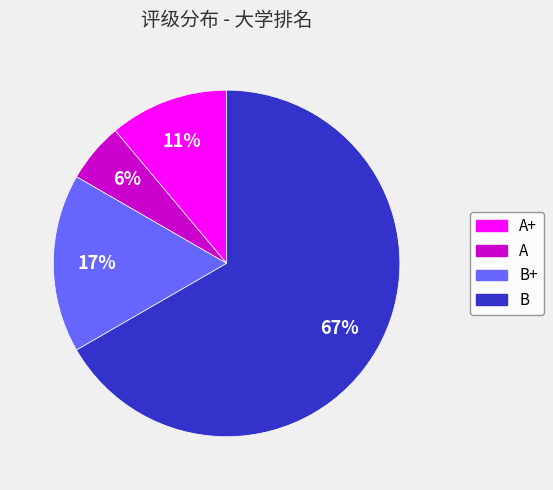

Which has a higher value, B or A+?

B